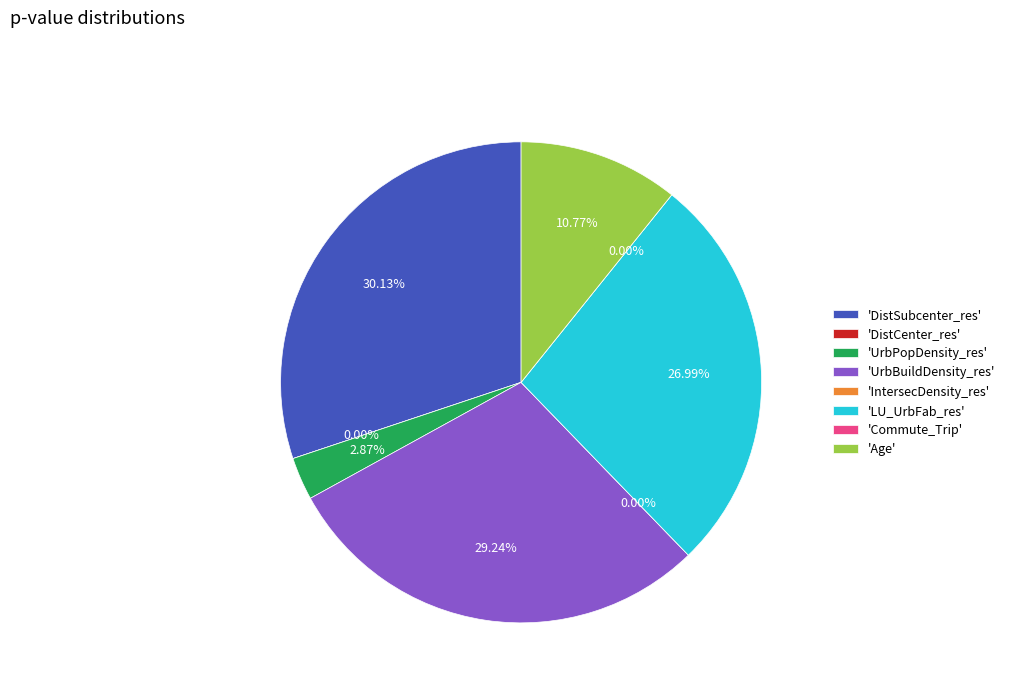

What percentage do Commute_Trip and DistSubcenter_res together represent?

30.1%